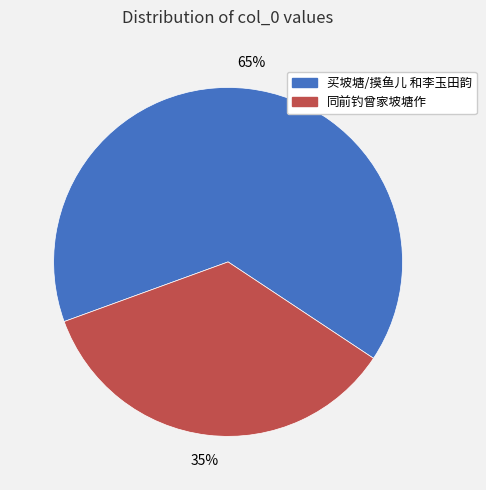

Which slice is the smallest?

同前钓曾家坡塘作